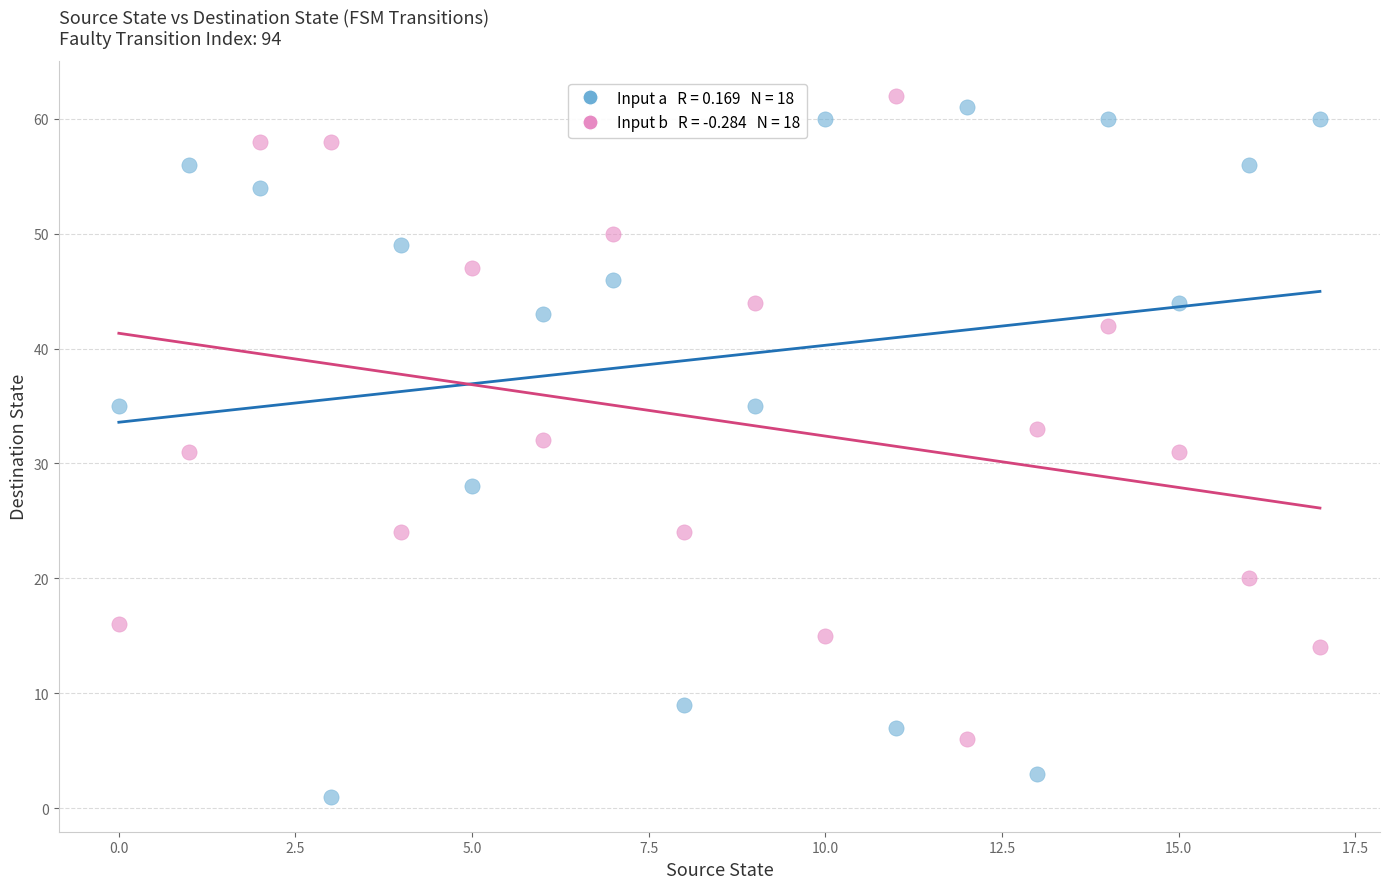

Across all data points, what is the range of Y values (max minus min)?

61